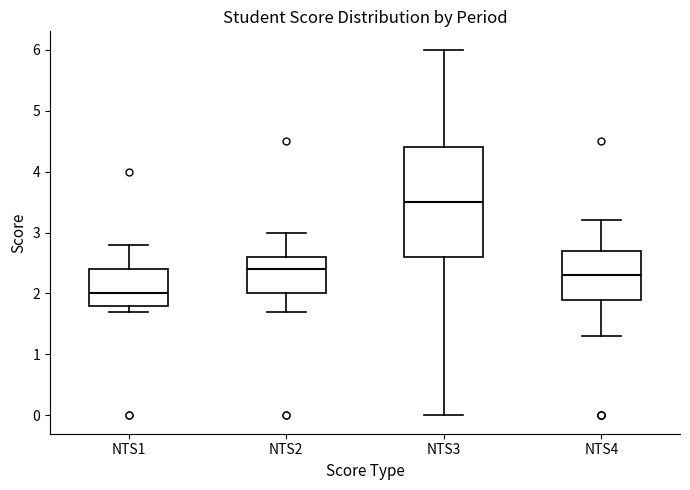

Reading left to right, read every box against the y-axis: the position of its median line, the range the box covers, and the ends of its whiskers. The values are not printed on the chart, so give them approximately, as read against the axis.

NTS1: median 2.0, box 1.8 to 2.4, whiskers 1.7 to 2.8
NTS2: median 2.4, box 2.0 to 2.6, whiskers 1.7 to 3.0
NTS3: median 3.5, box 2.6 to 4.4, whiskers 0.0 to 6.0
NTS4: median 2.3, box 1.9 to 2.7, whiskers 1.3 to 3.2